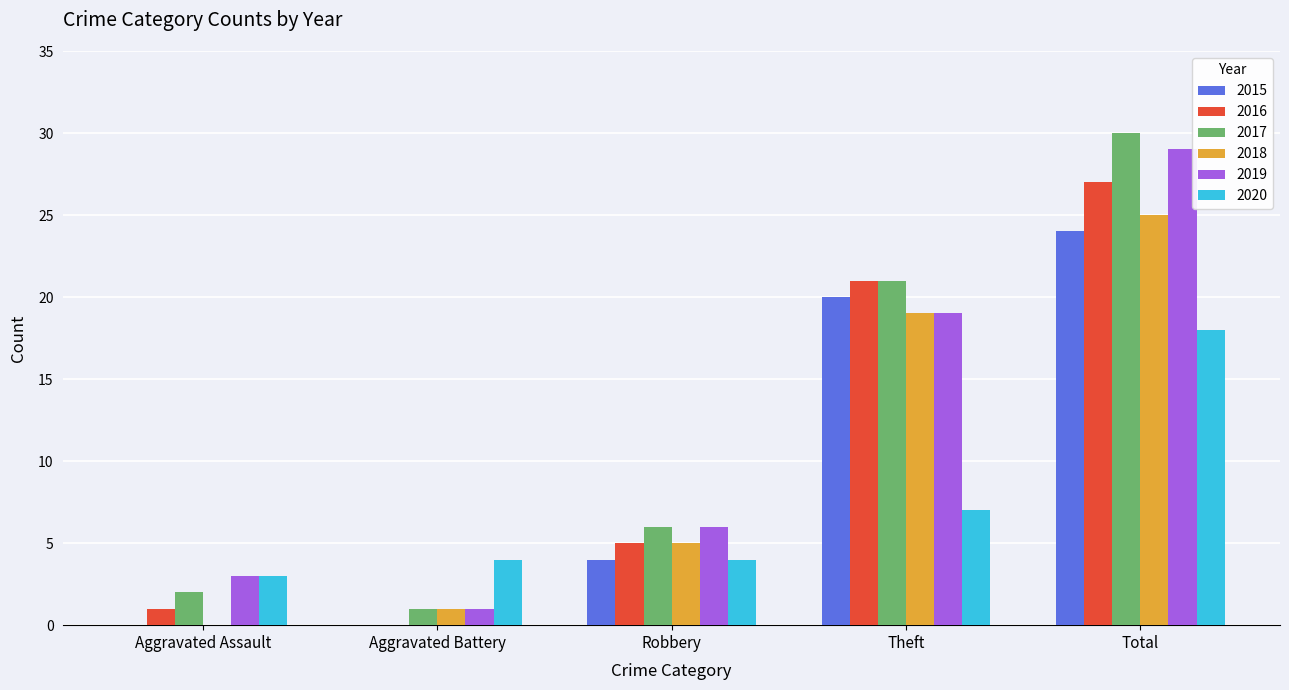

What is the average value of the 2018 series?

10